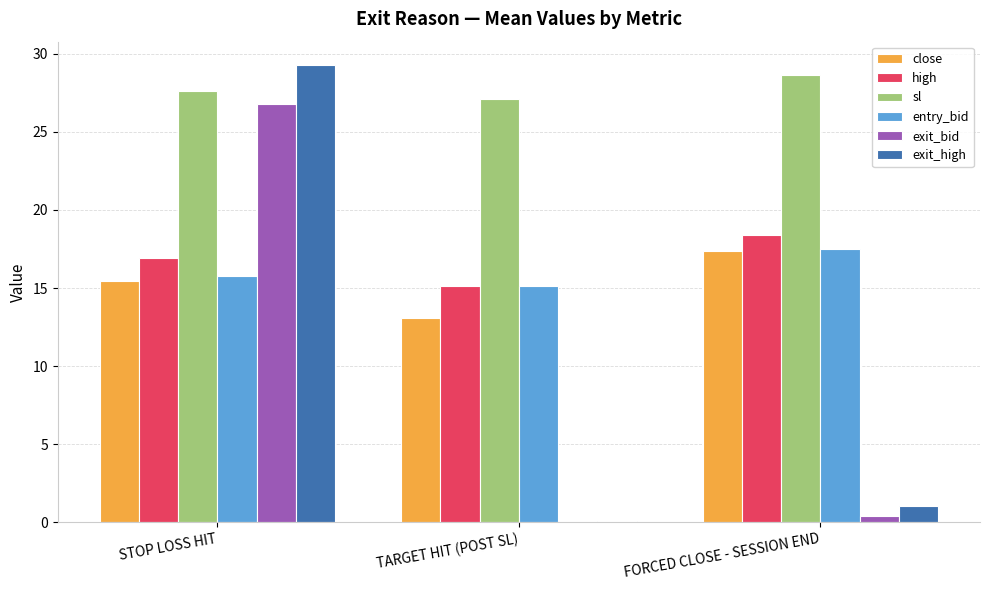

At which label is exit_high closest to 14?

FORCED CLOSE - SESSION END